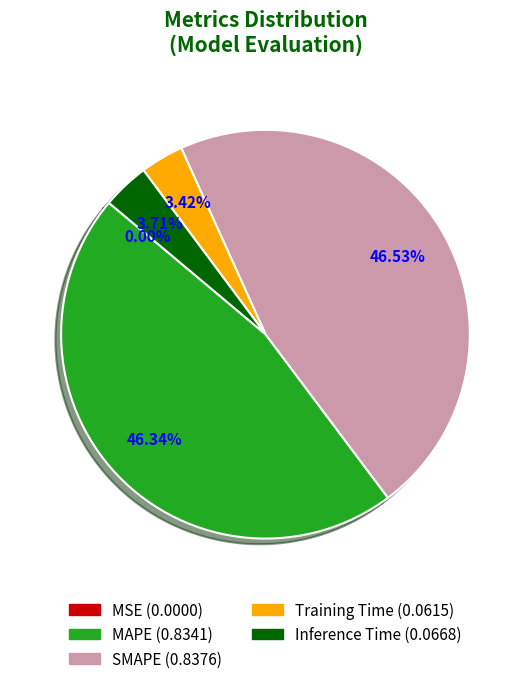

To the nearest percent, what is the difference between the Training Time and MAPE slice percentages?

43%